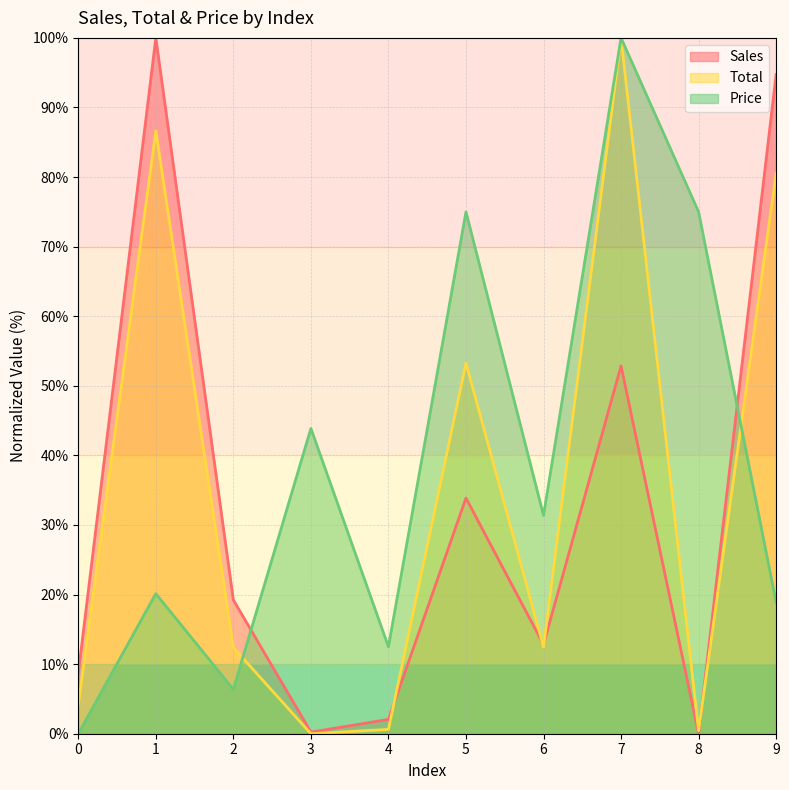

How many times do Price and Total cross each other?

2